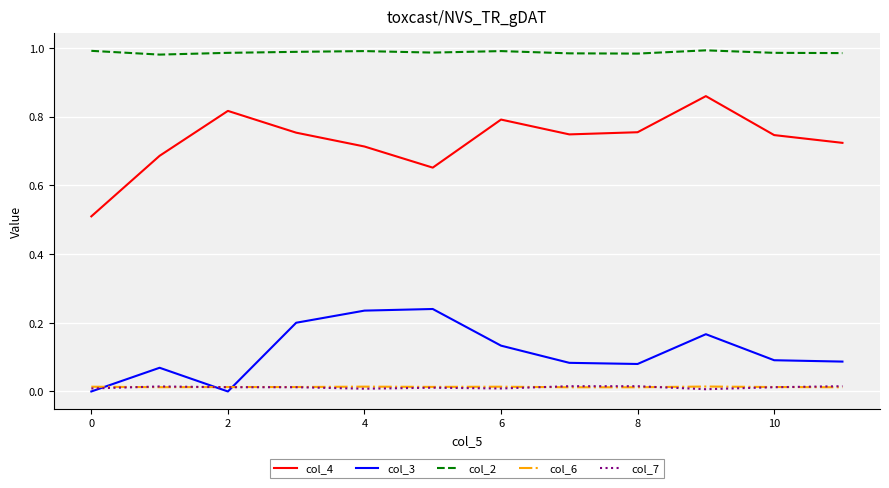

Which series has the largest total across all categories?

col_2